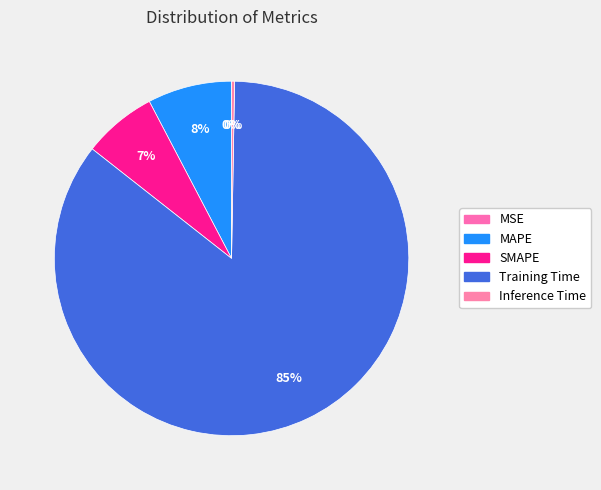

The MSE slice represents 0% of the pie. True or false?

True